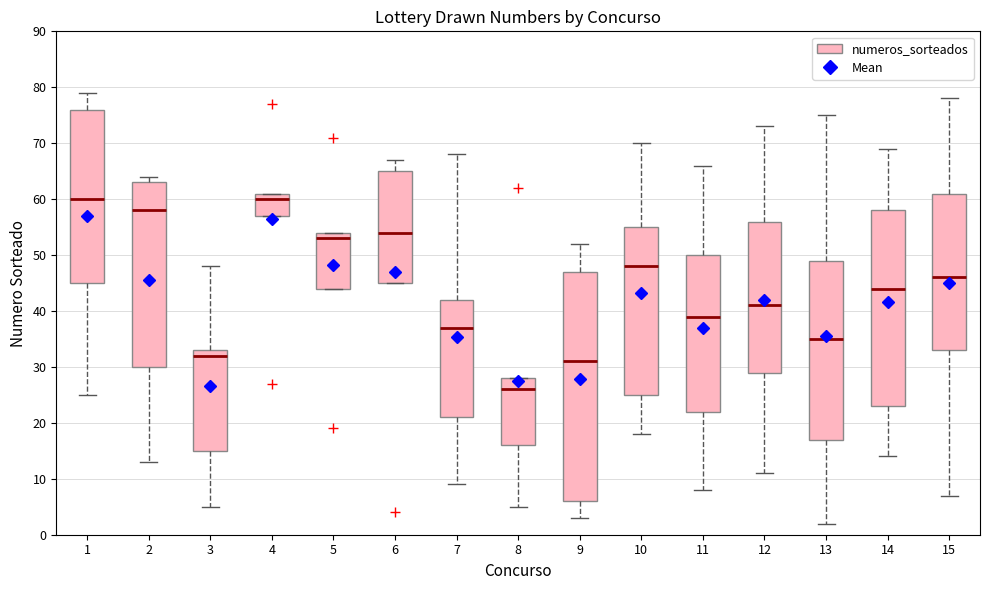

Reading left to right, read every box against the y-axis: the position of its median line, the range the box covers, and the ends of its whiskers. The values are not printed on the chart, so give them approximately, as read against the axis.

1: median 60, box 45 to 76, whiskers 25 to 79
2: median 58, box 30 to 63, whiskers 13 to 64
3: median 32, box 15 to 33, whiskers 5 to 48
4: median 60, box 57 to 61, whiskers 57 to 61
5: median 53, box 44 to 54, whiskers 44 to 54
6: median 54, box 45 to 65, whiskers 45 to 67
7: median 37, box 21 to 42, whiskers 9 to 68
8: median 26, box 16 to 28, whiskers 5 to 28
9: median 31, box 6 to 47, whiskers 3 to 52
10: median 48, box 25 to 55, whiskers 18 to 70
11: median 39, box 22 to 50, whiskers 8 to 66
12: median 41, box 29 to 56, whiskers 11 to 73
13: median 35, box 17 to 49, whiskers 2 to 75
14: median 44, box 23 to 58, whiskers 14 to 69
15: median 46, box 33 to 61, whiskers 7 to 78